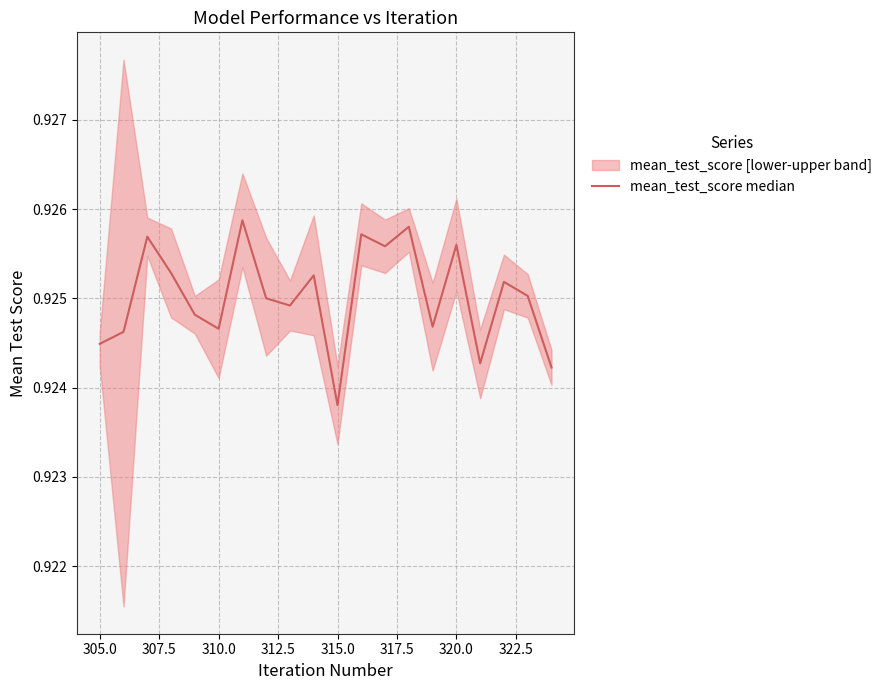

How many interior local valleys (lower than both neighbors) does the data have?

6